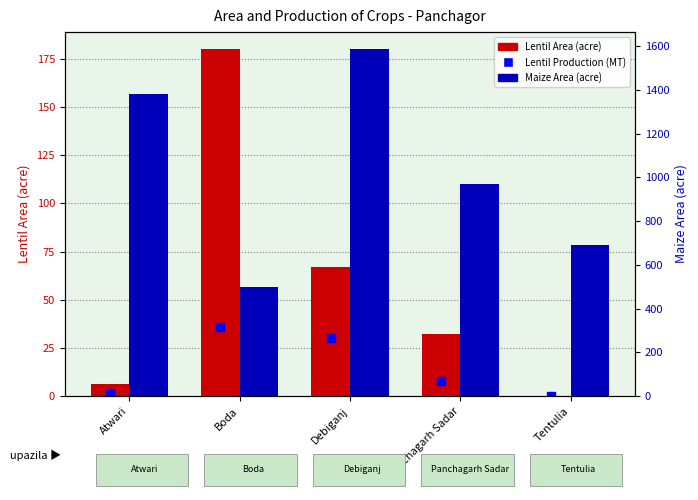

What is the total value across all series at Panchagarh Sadar?

1008.0